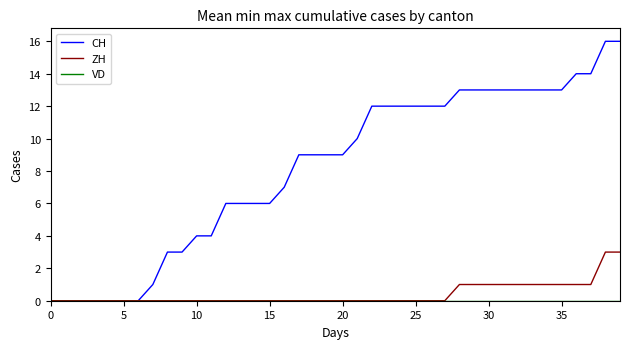

Which series has the largest range (max minus min)?

CH